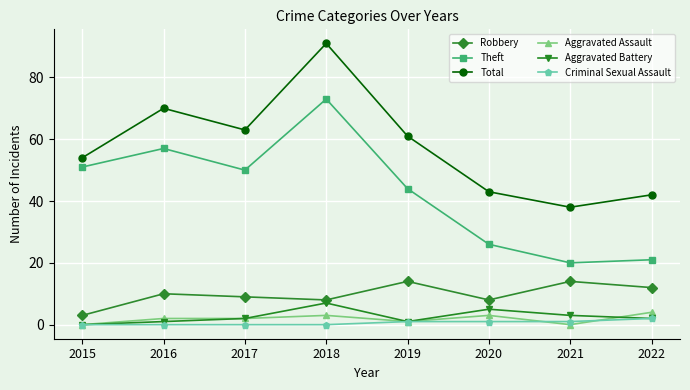

What is the value of the Theft point at the 6th from the left?

26